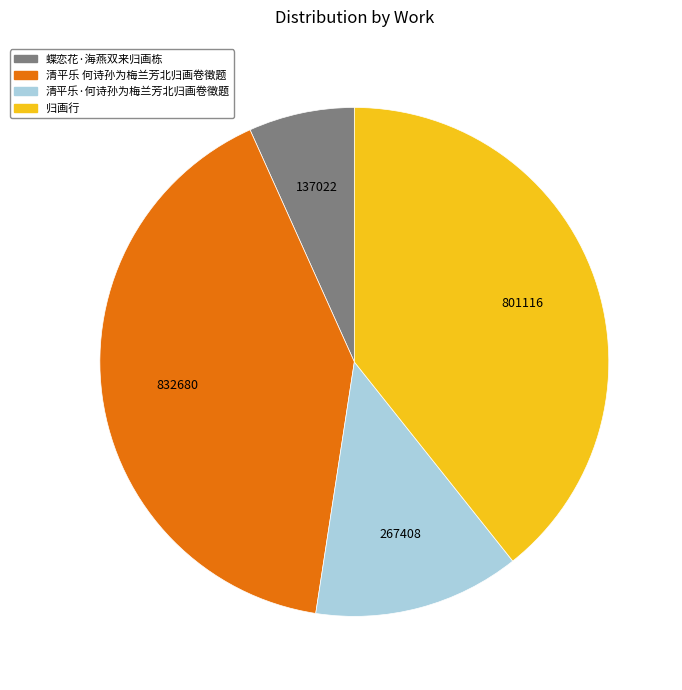

The 归画行 slice represents 39% of the pie. True or false?

True